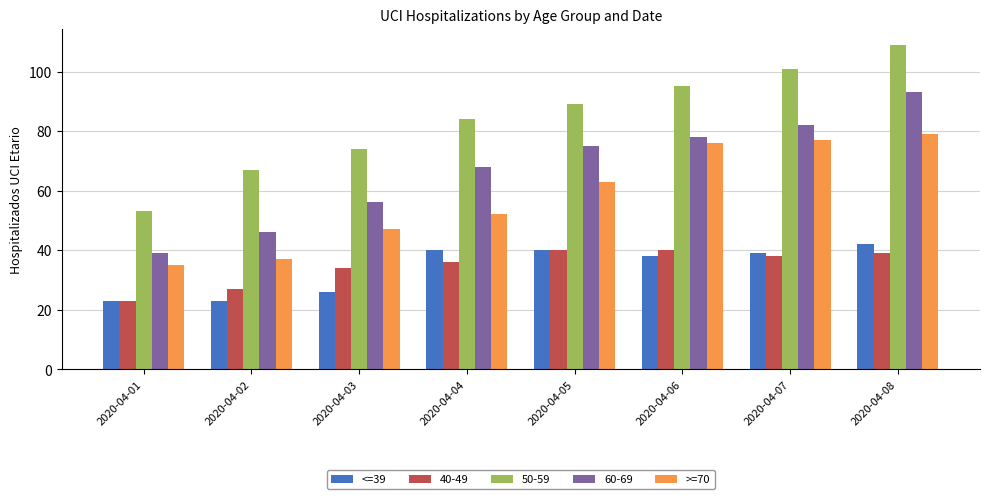

What is the sum of all <=39 values?

271